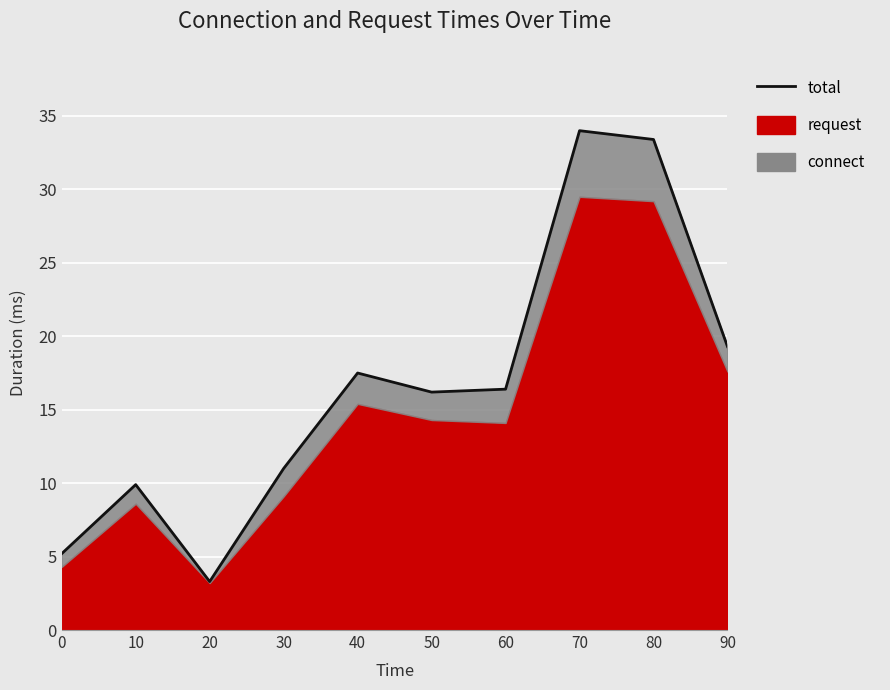

What is the minimum value shown in the chart?

3.3